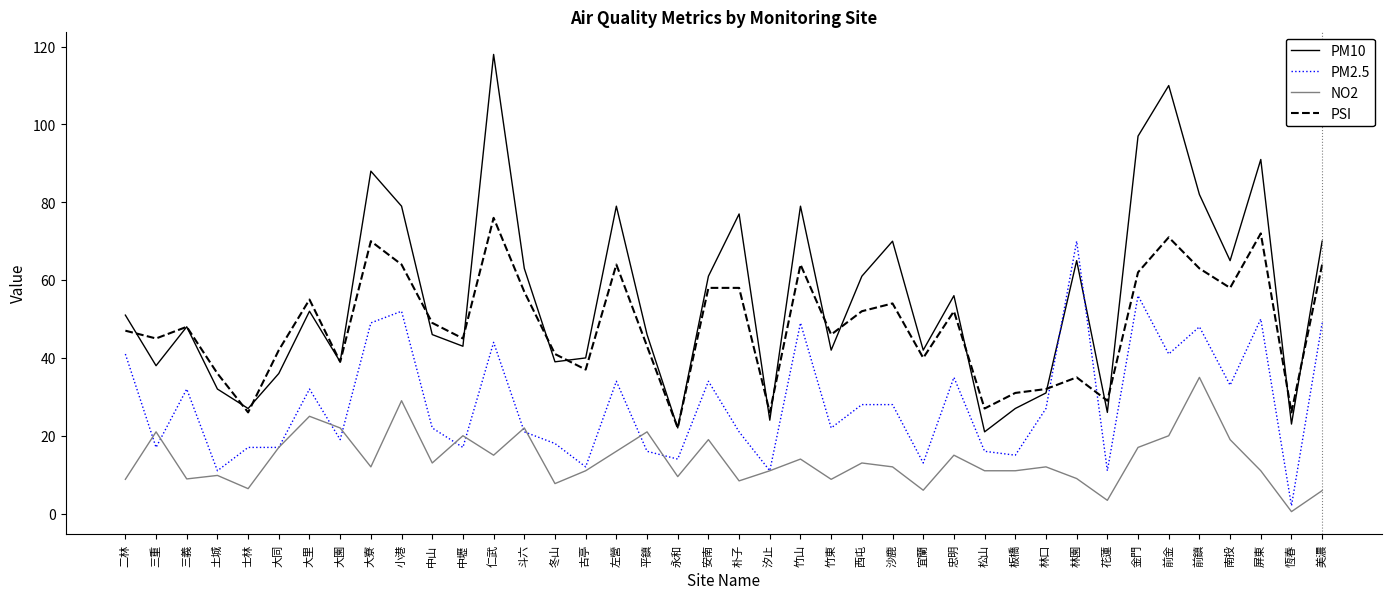

Which series has the largest total across all categories?

PM10